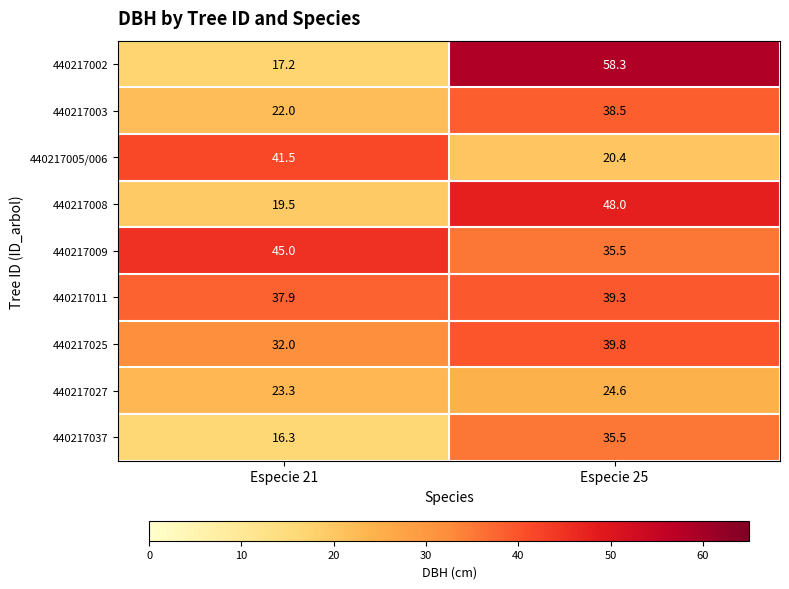

What is the greatest value displayed?

58.3